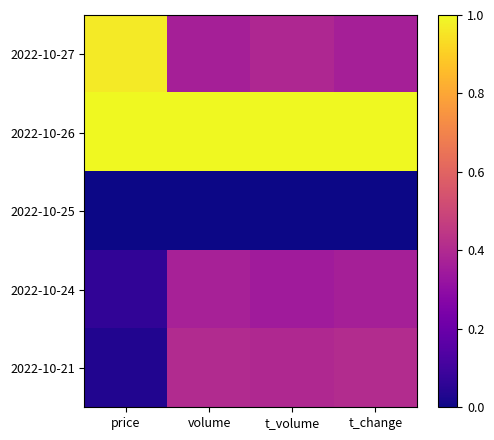

At how many categories does at least one series exceed 0?

4